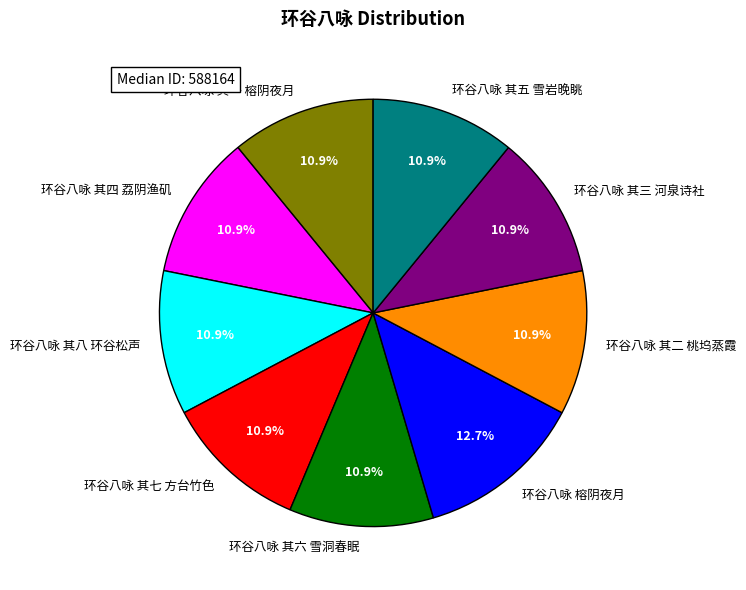

Does any single category account for the majority?

No